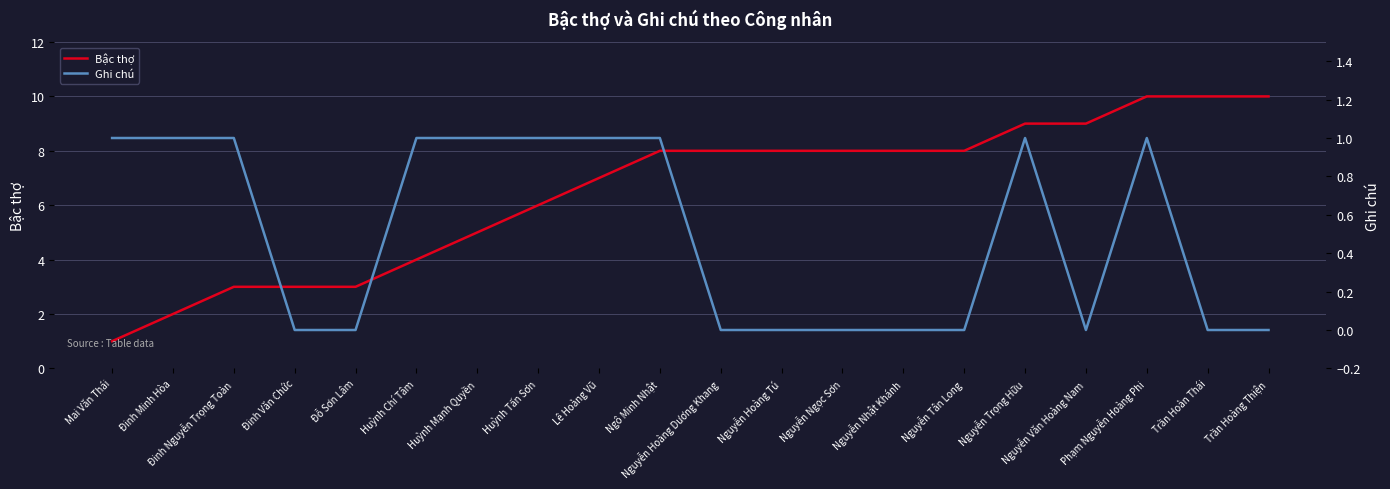

The Bậc thợ series shows 8 at Nguyễn Nhật Khánh. True or false?

True